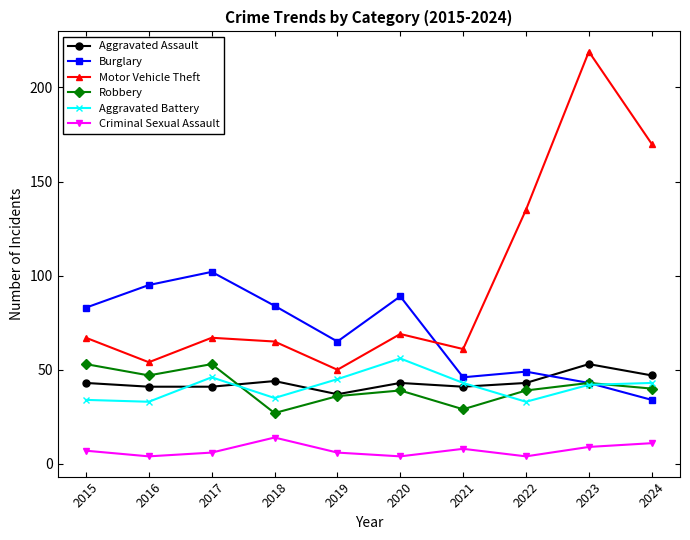

What is the sum of the Motor Vehicle Theft values at 2017 and 2020?

136